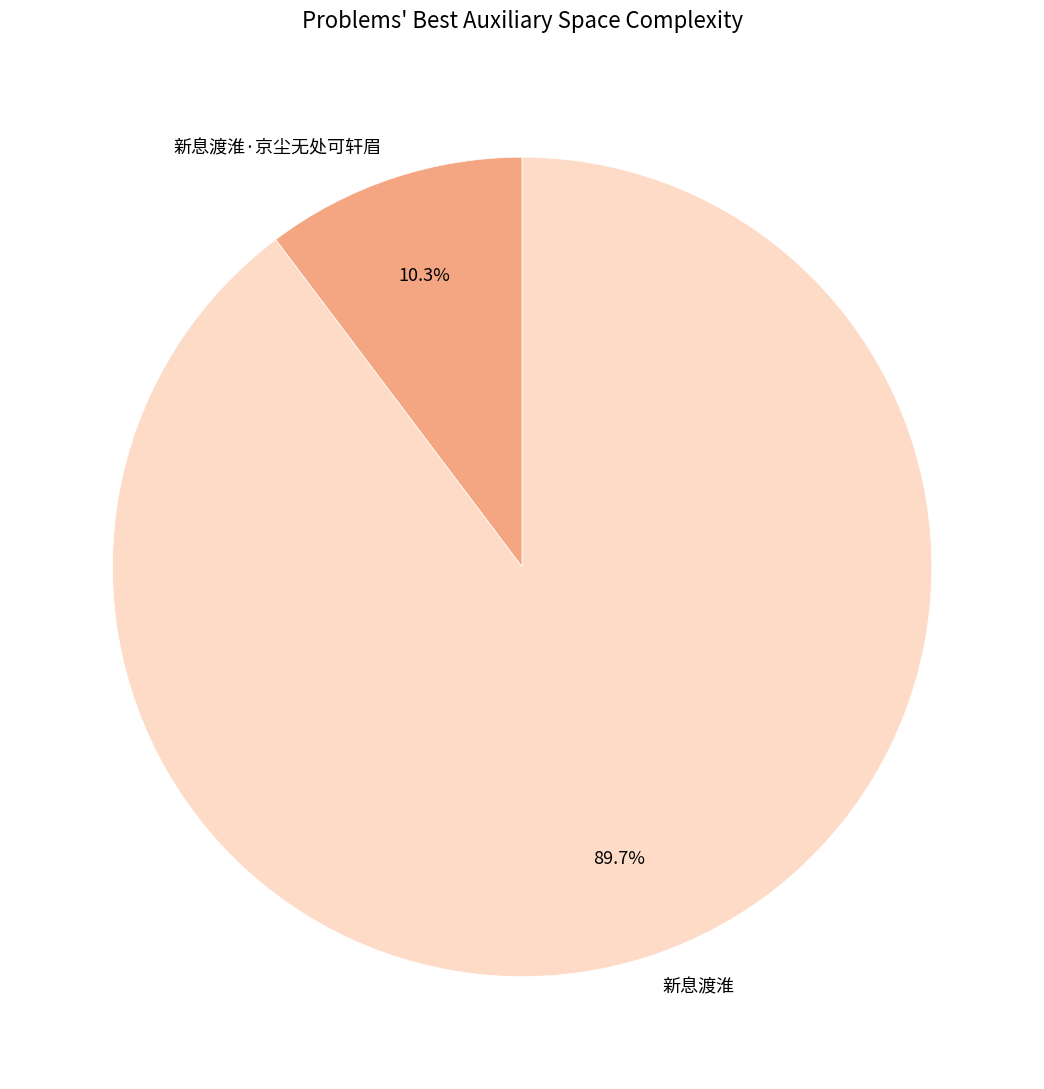

Which has a higher value, 新息渡淮·京尘无处可轩眉 or 新息渡淮?

新息渡淮